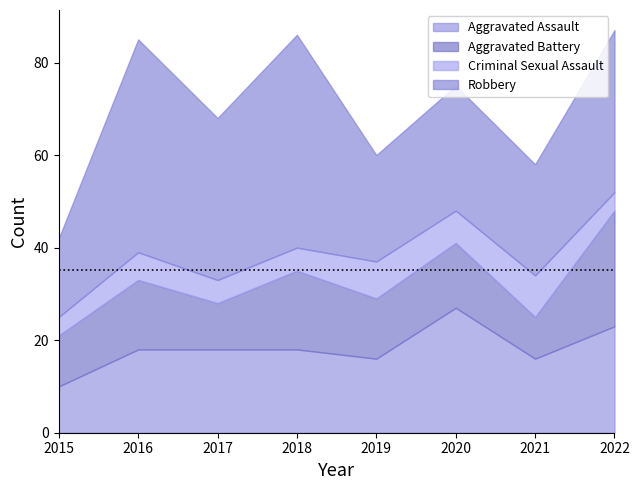

Where does the Robbery series first go above 35?

2016